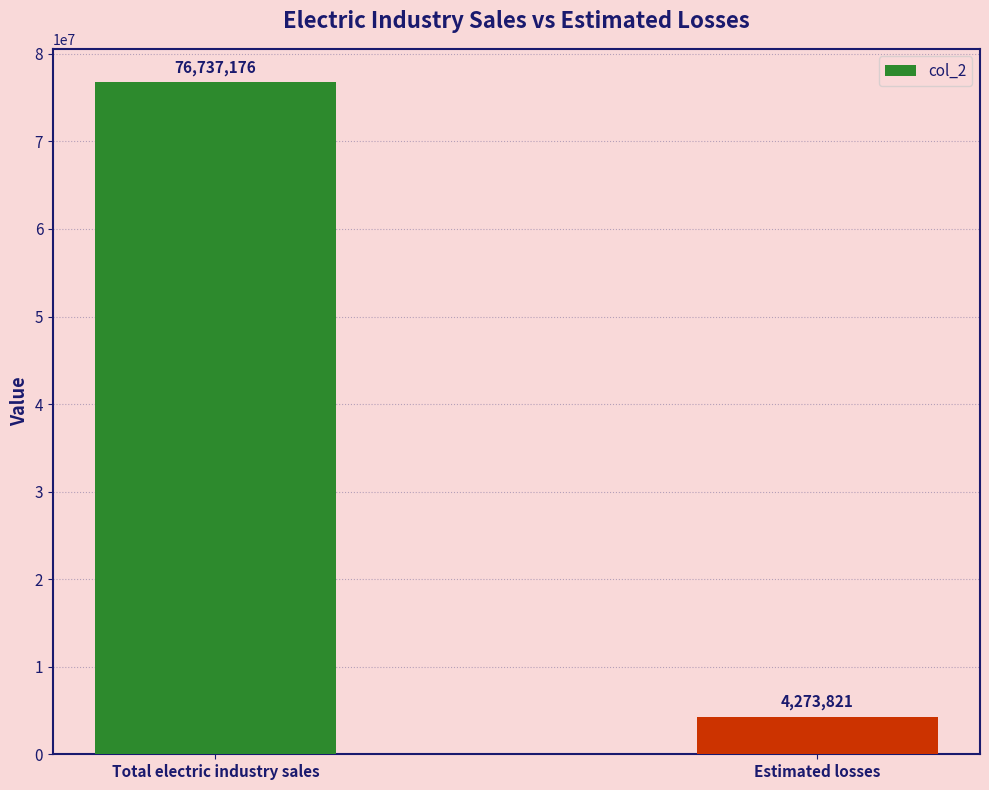

Which category has the highest value across all series?

Total electric industry sales